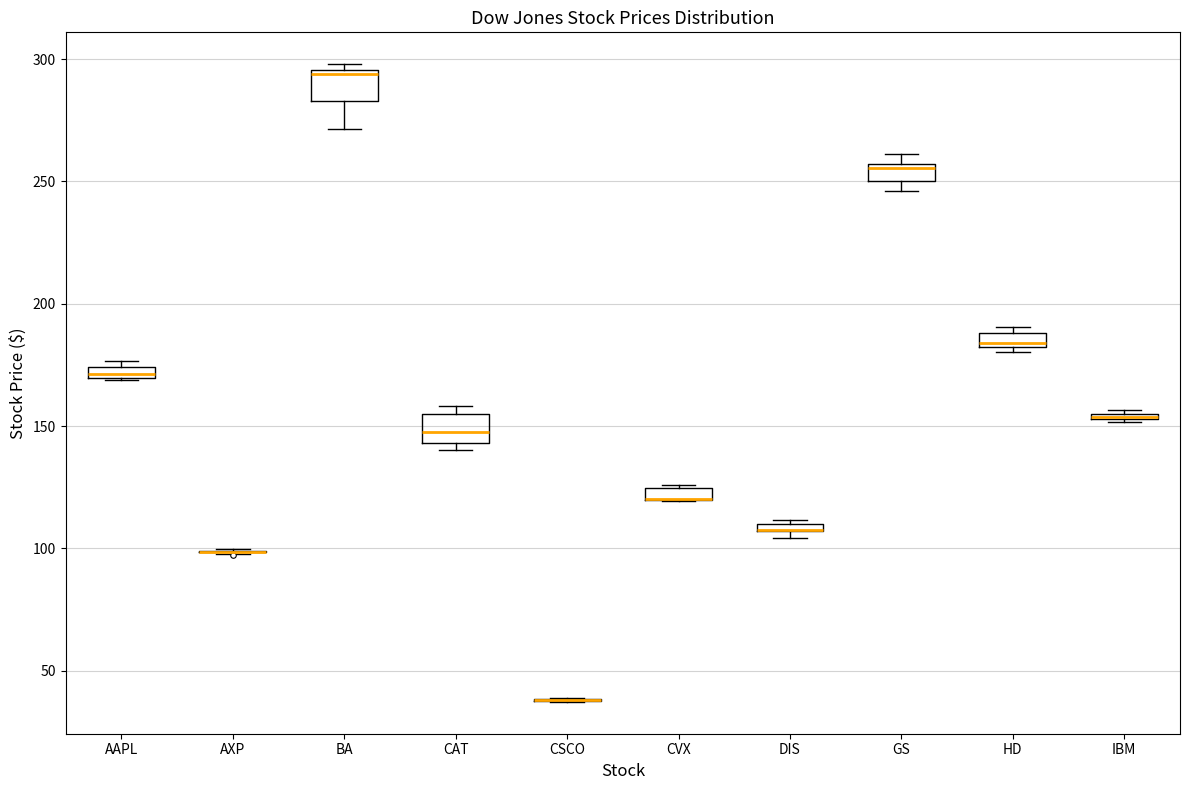

Where is the upper edge of the box for CVX on the y-axis? The values are not printed on the chart, so give them approximately, as read against the axis.

125